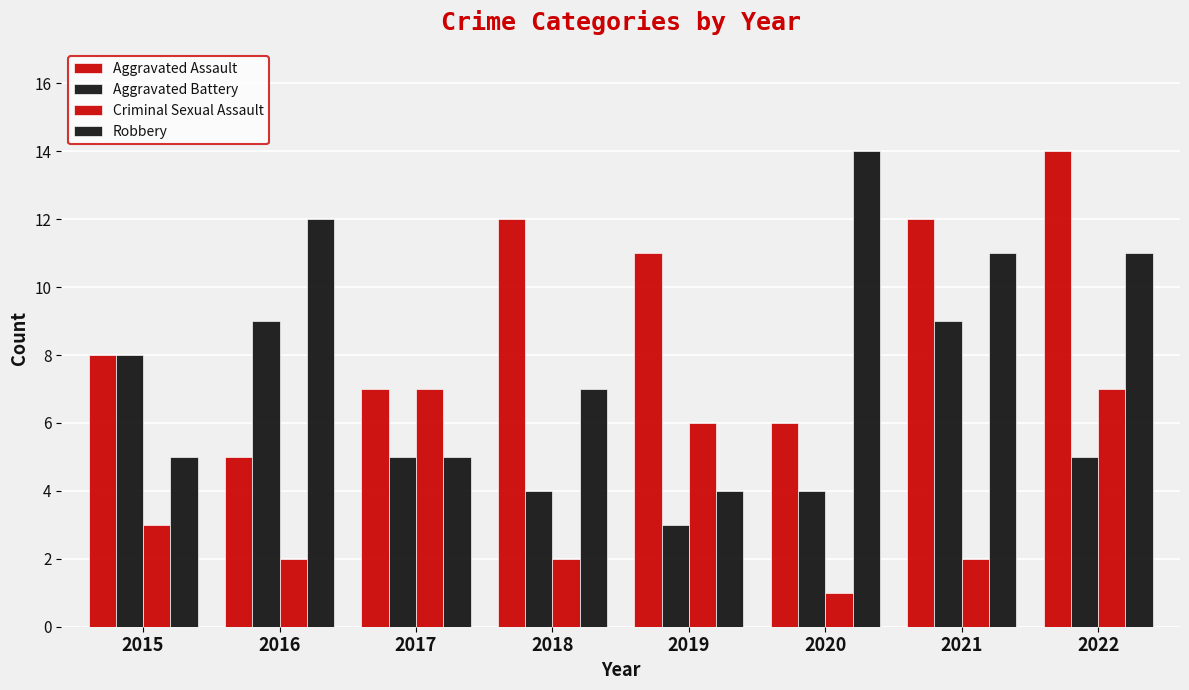

How many distinct data groups are displayed?

4